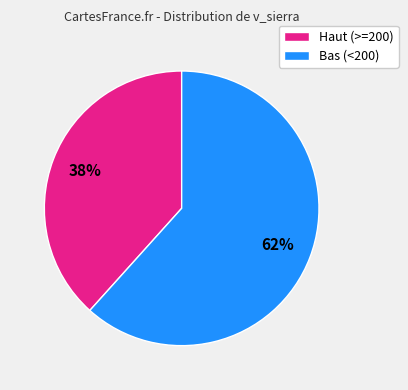

Which slice is the smallest?

Haut (>=200)